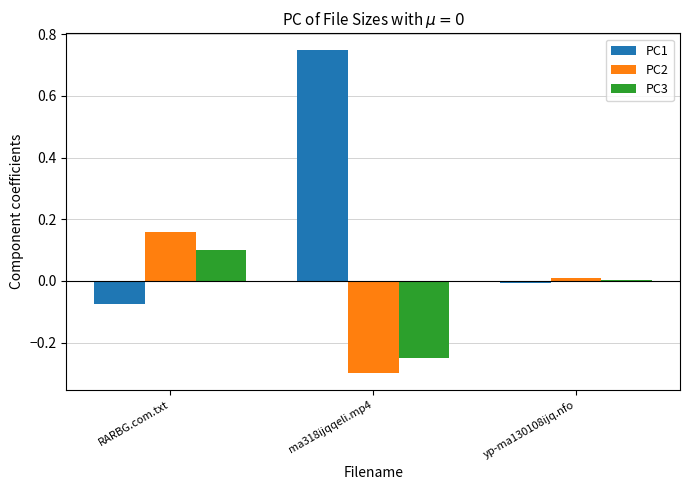

How many series are shown in this chart?

3